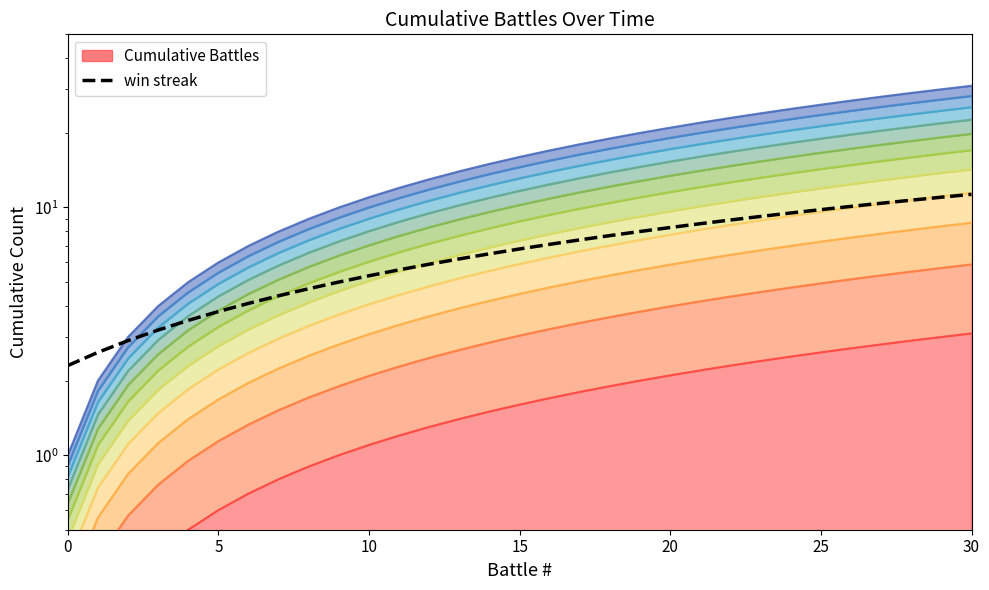

What is the minimum value shown in the chart?

2.3